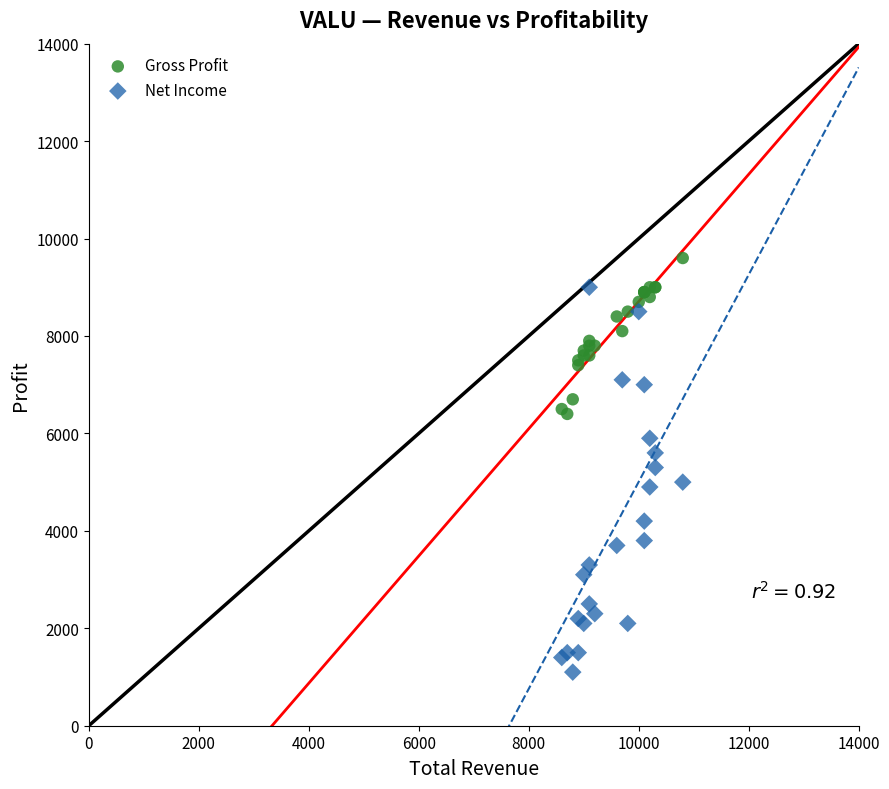

Which series contains the highest Y value?

Gross Profit